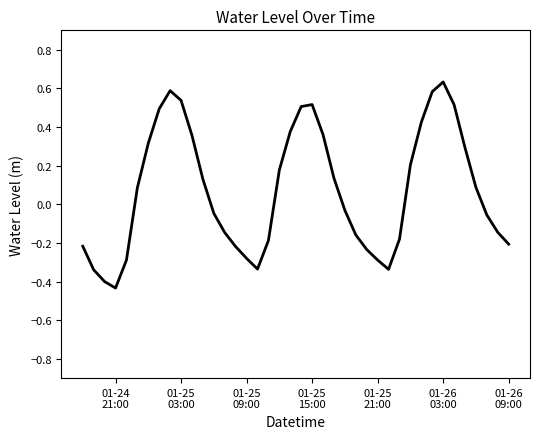

Is this an area chart (filled region under the line)?

No